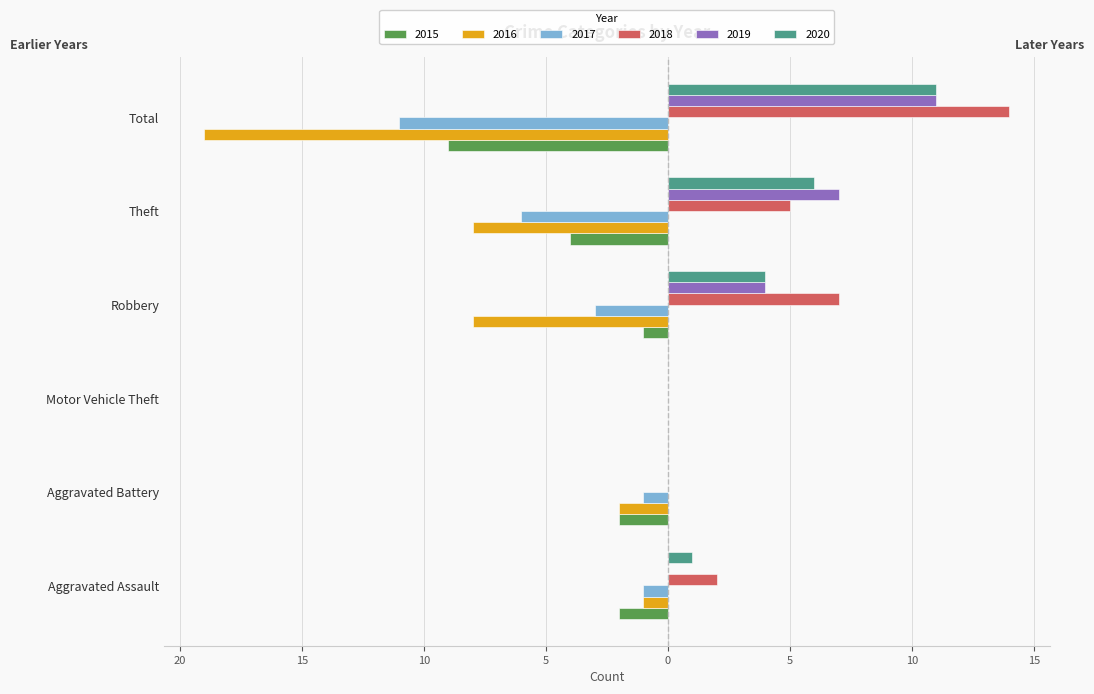

Is the value of 2015 at Aggravated Assault greater than the value of 2017 at Aggravated Assault?

No